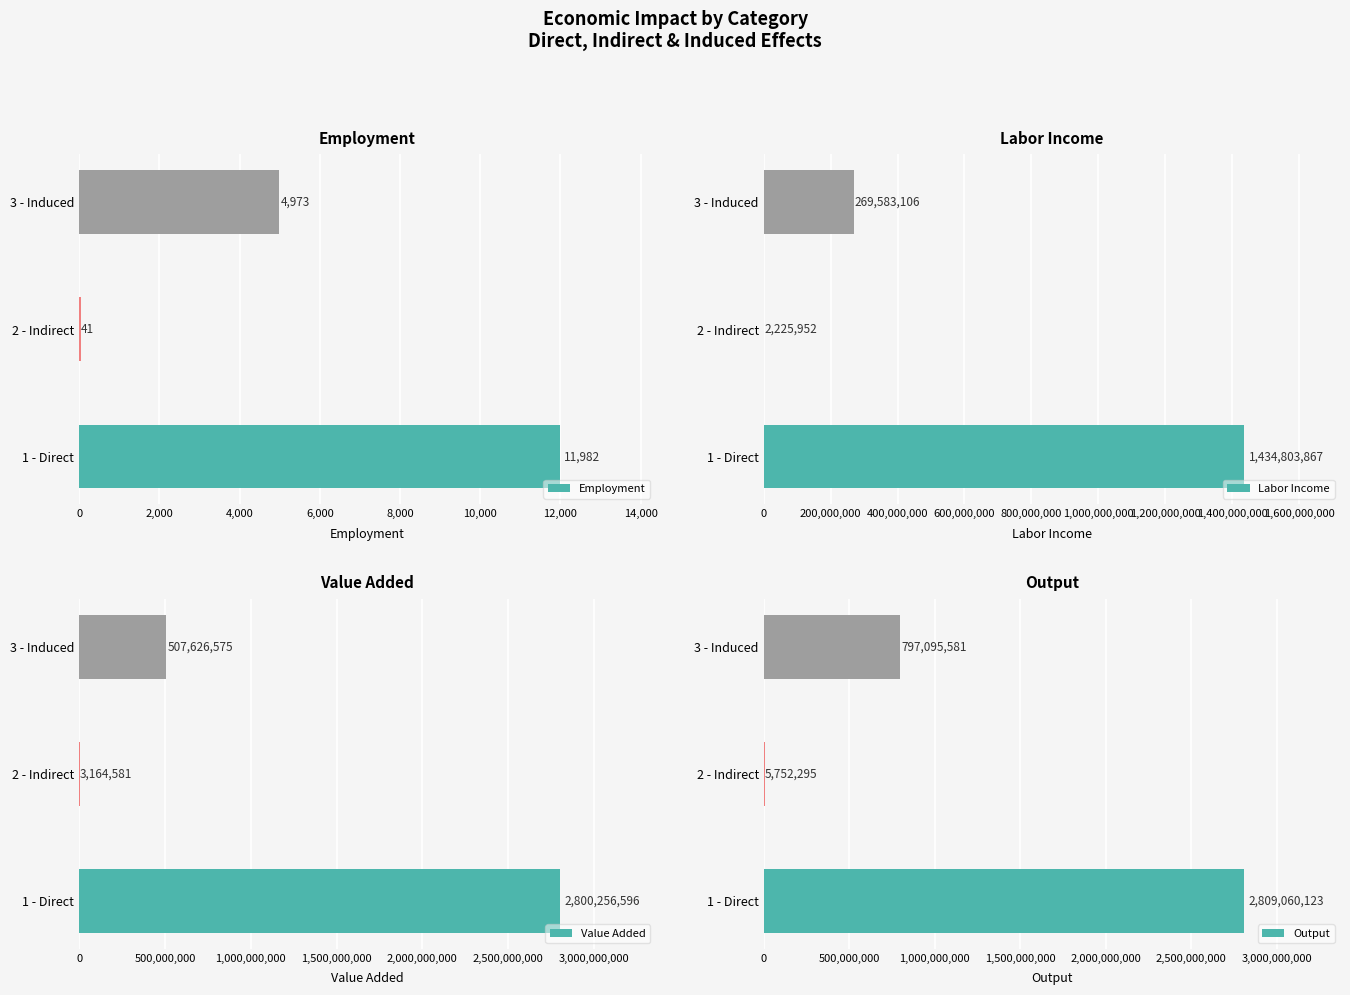

What are all the series names shown in the legend?

Employment, Labor Income, Value Added, Output